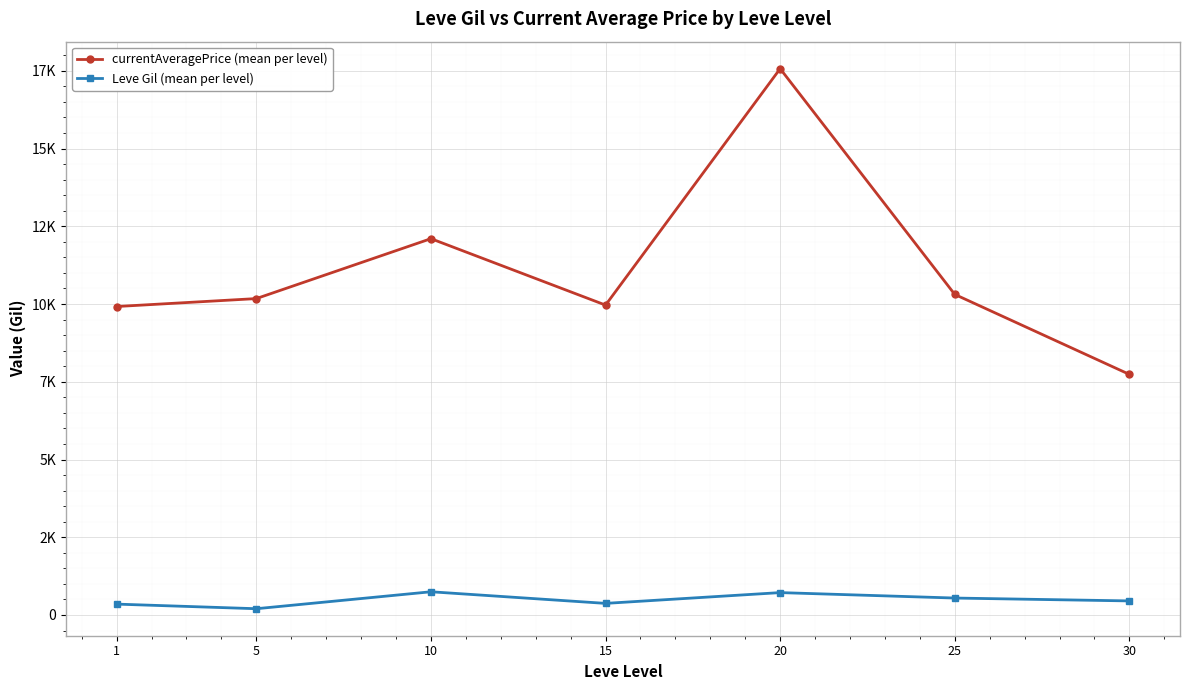

How many data points in currentAveragePrice (mean per level) are above 10175?

3